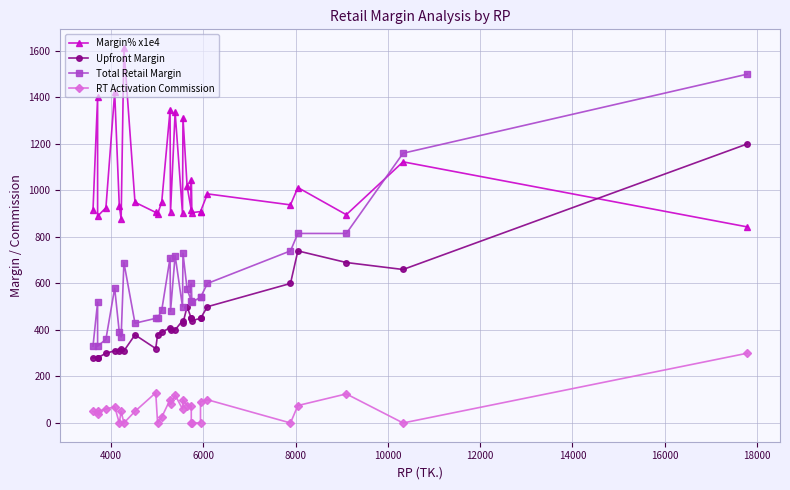

At how many categories does at least one series exceed 1427?

2